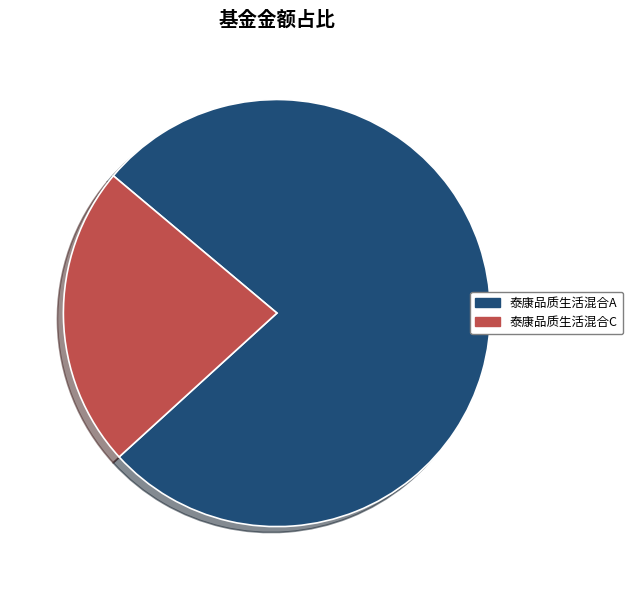

Do 泰康品质生活混合C and 泰康品质生活混合A together represent more than half of the pie?

Yes